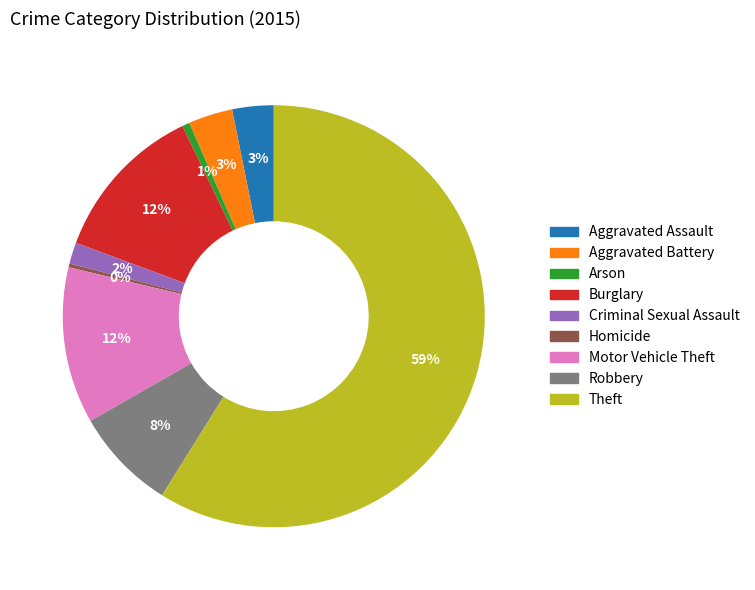

Is it true that Aggravated Battery is 3% of the pie?

True